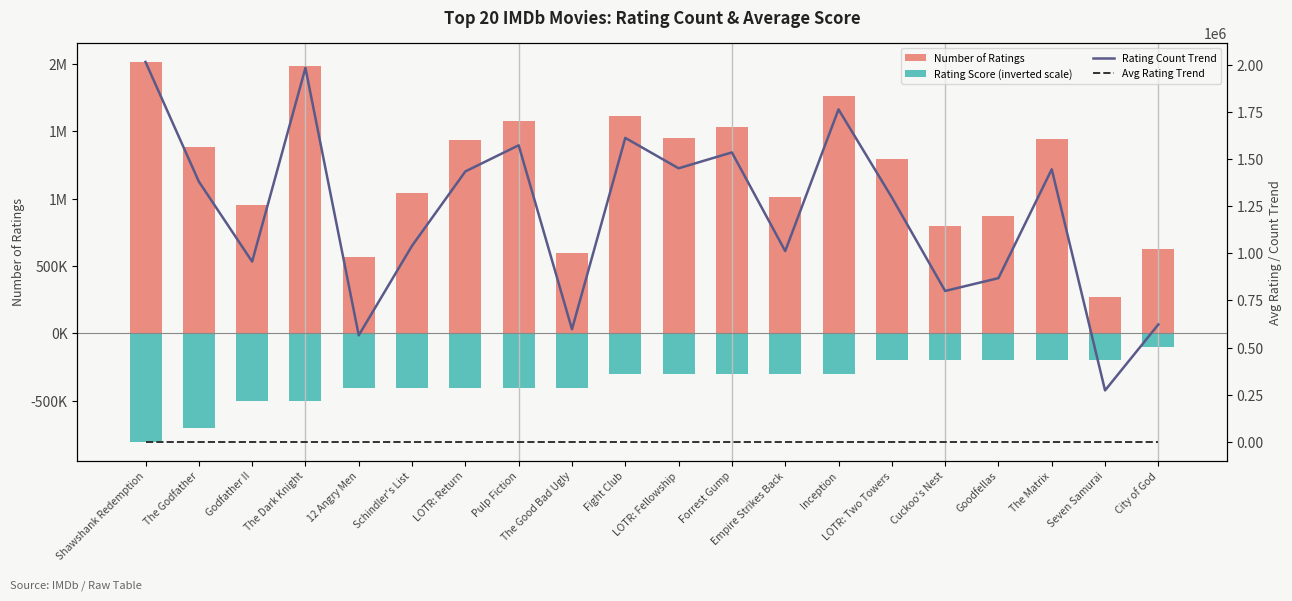

What is the label of the 9th bar from the left?

The Good Bad Ugly